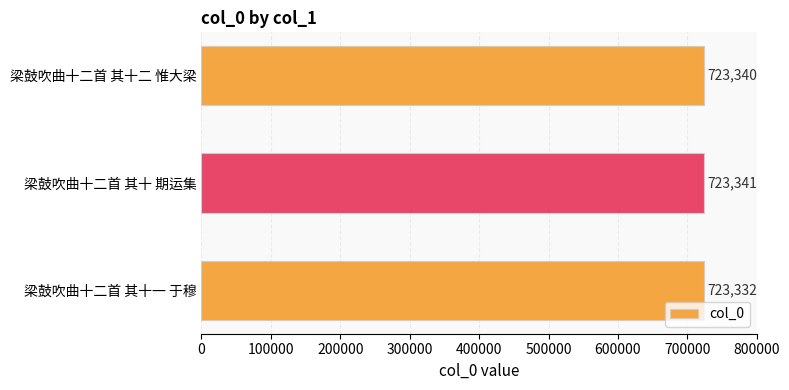

Reading bottom to top, transcribe all the data shown in this chart.

梁鼓吹曲十二首 其十一 于穆=723332	梁鼓吹曲十二首 其十 期运集=723341	梁鼓吹曲十二首 其十二 惟大梁=723340